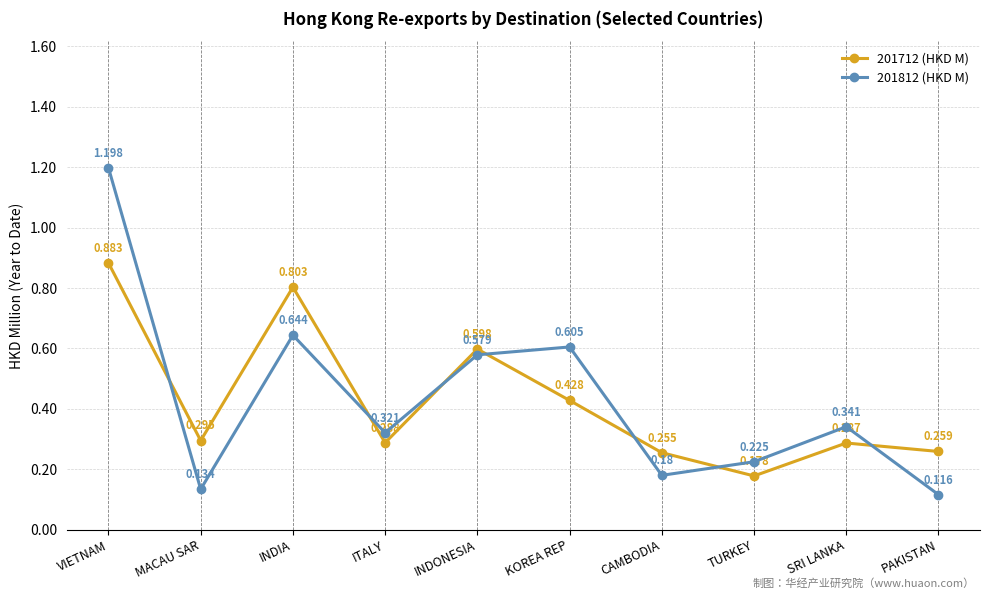

Is the value of 201712 (HKD M) at INDONESIA greater than the value of 201812 (HKD M) at VIETNAM?

No